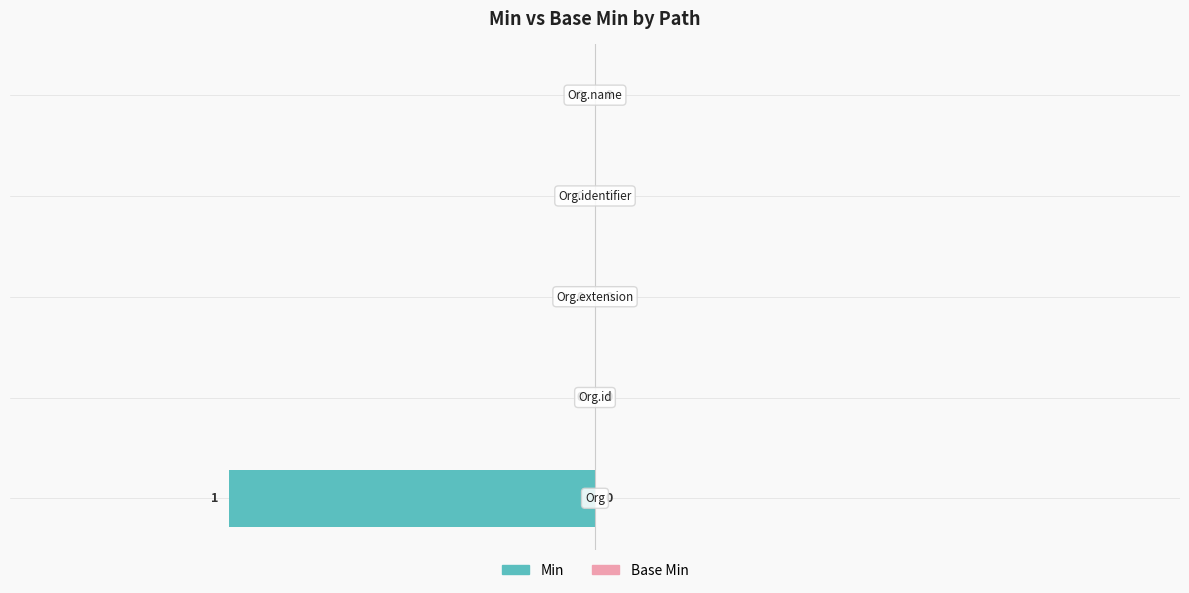

How many values are between 0 and 1?

4